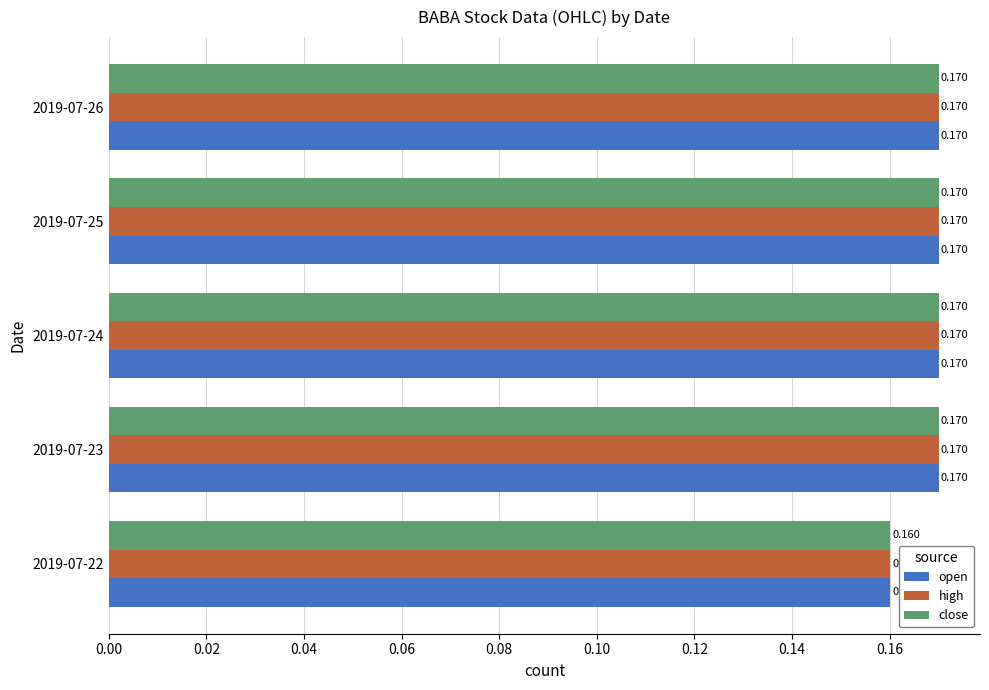

Is the value of close at 2019-07-25 greater than the value of high at 2019-07-22?

Yes